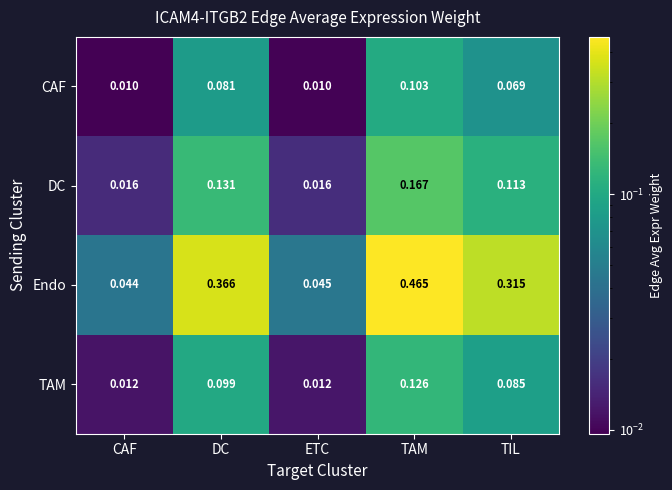

At which label does TAM reach its peak?

TAM